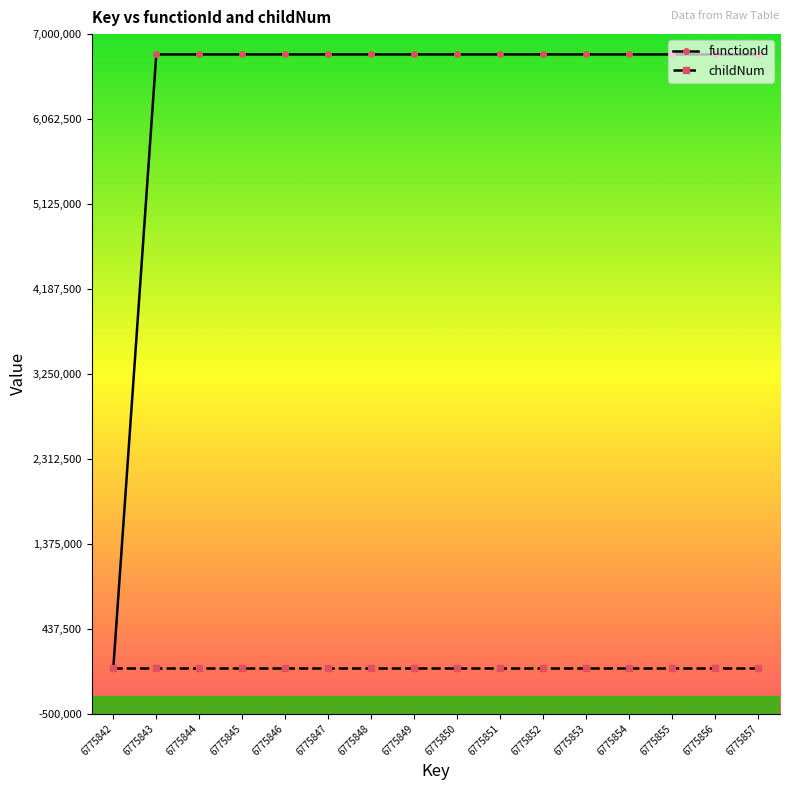

True or false: childNum has a value of 1 at 6775850.

True